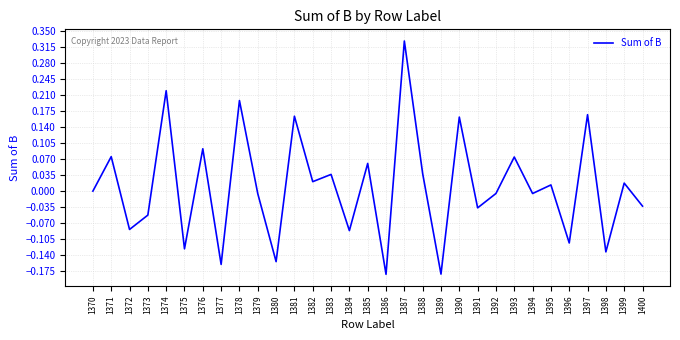

Between 1380 and 1374, which is larger?

1374